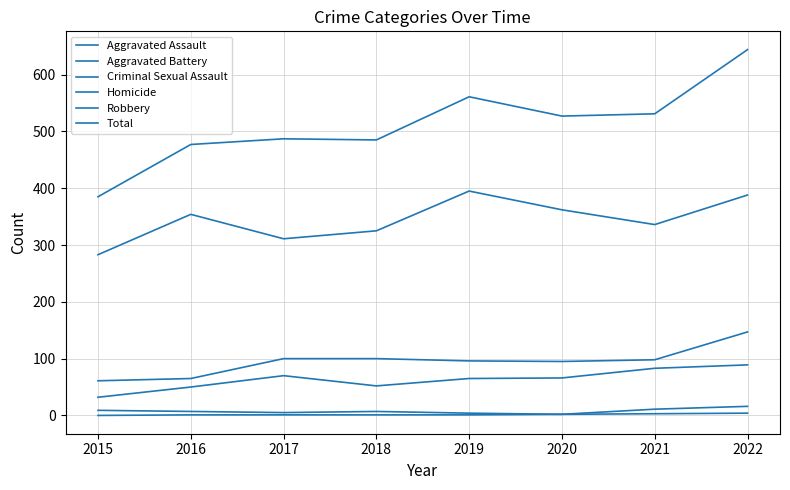

Does the chart have visible grid lines?

Yes